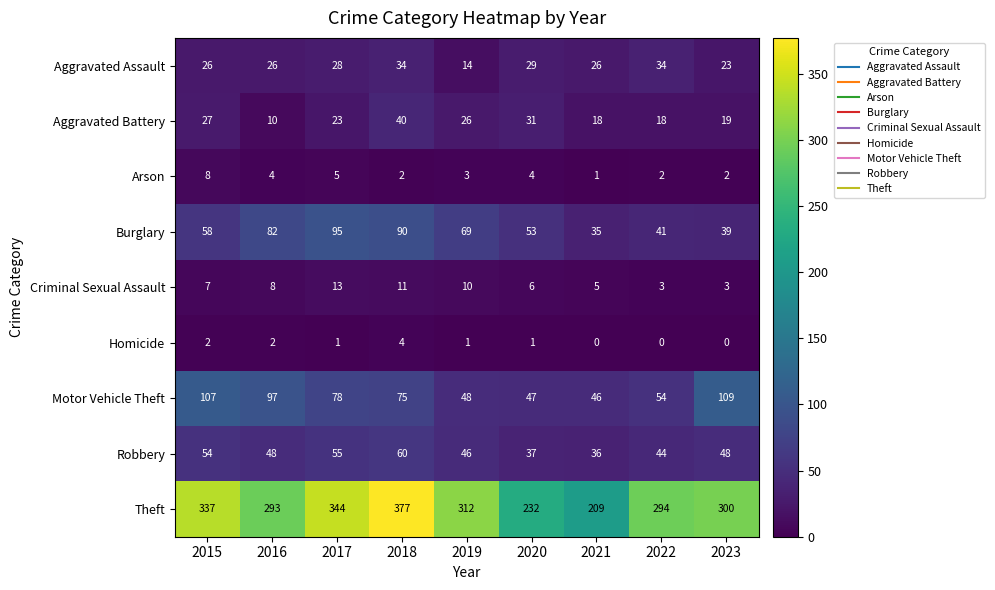

What value does the Aggravated Assault series have at 2023, to the nearest 10?

20